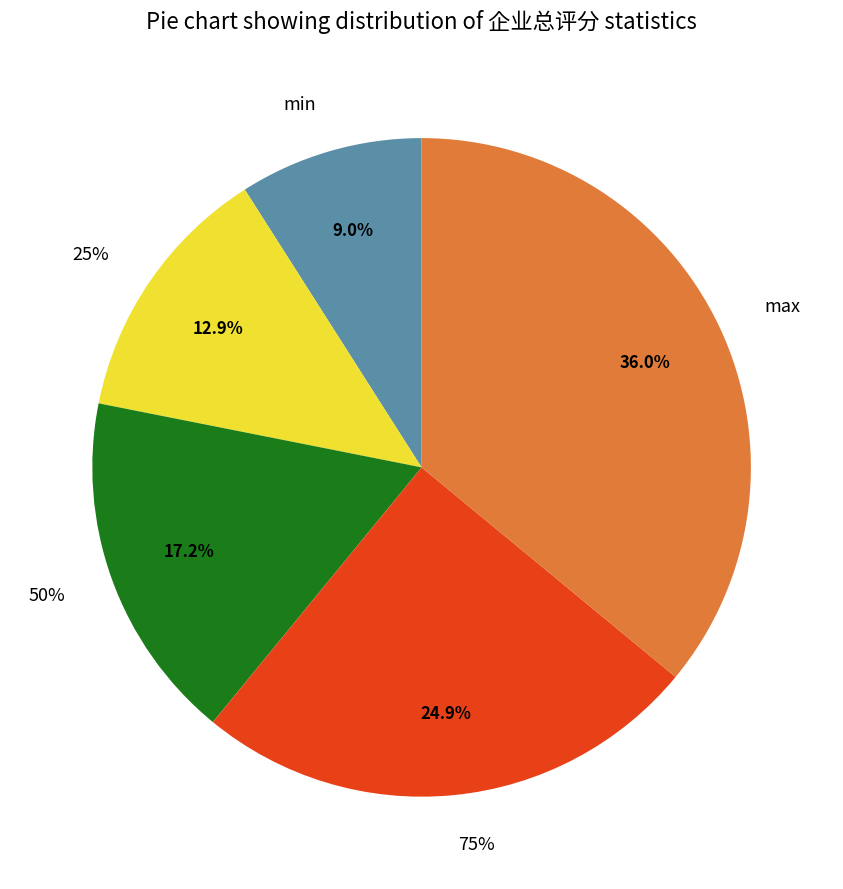

To the nearest percent, what percentage of the pie is min?

9%